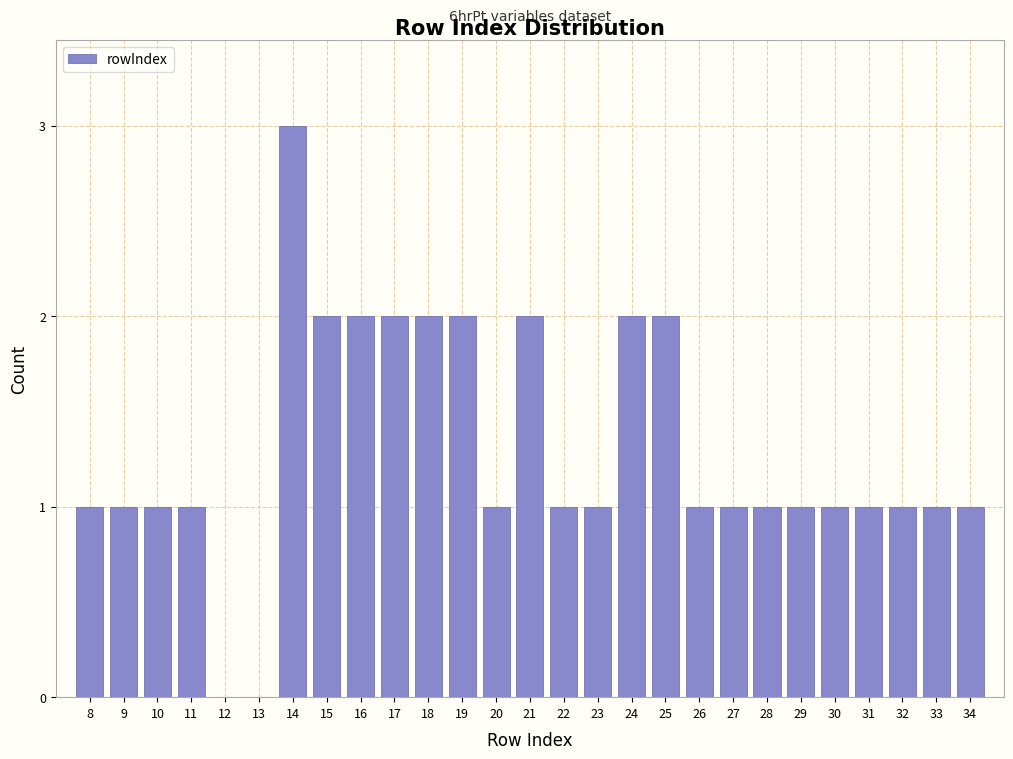

Reading left to right, list all the values displayed in this chart.

8=1	9=1	10=1	11=1	12=0	13=0	14=3	15=2	16=2	17=2	18=2	19=2	20=1	21=2	22=1	23=1	24=2	25=2	26=1	27=1	28=1	29=1	30=1	31=1	32=1	33=1	34=1